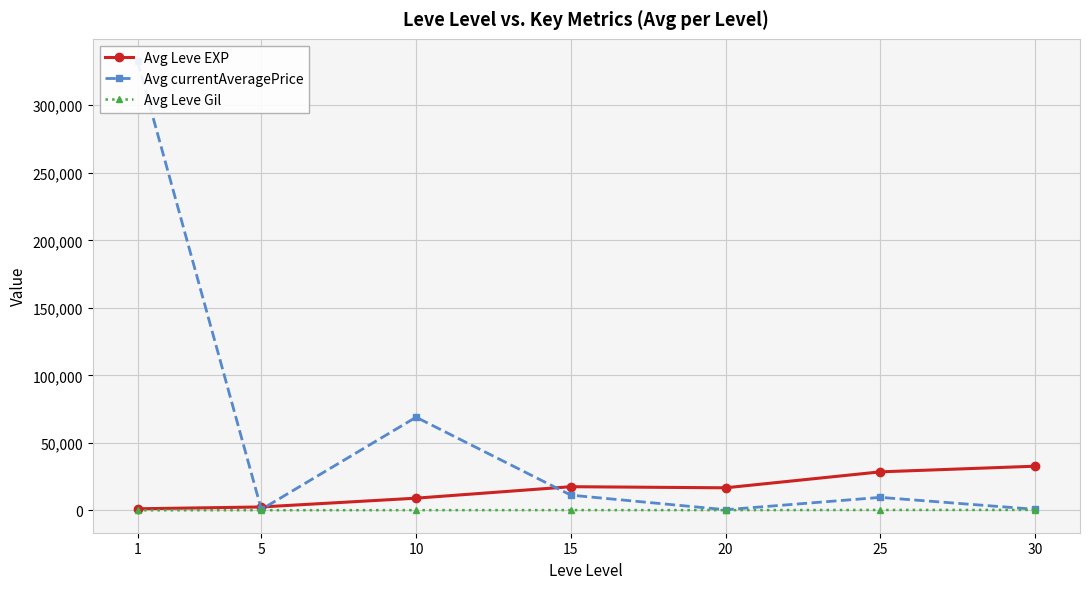

Reading left to right, transcribe all the data shown in this chart.

Avg Leve EXP: 1=1213.3	5=2558.3	10=9076.7	15=17571.7	20=16748.3	25=28566.7	30=32747.5
Avg currentAveragePrice: 1=332557.9	5=739.2	10=69023.0	15=11305.8	20=524.5	25=9660.8	30=829.4
Avg Leve Gil: 1=113.3	5=163.5	10=204.3	15=246.3	20=239.8	25=343.0	30=370.8